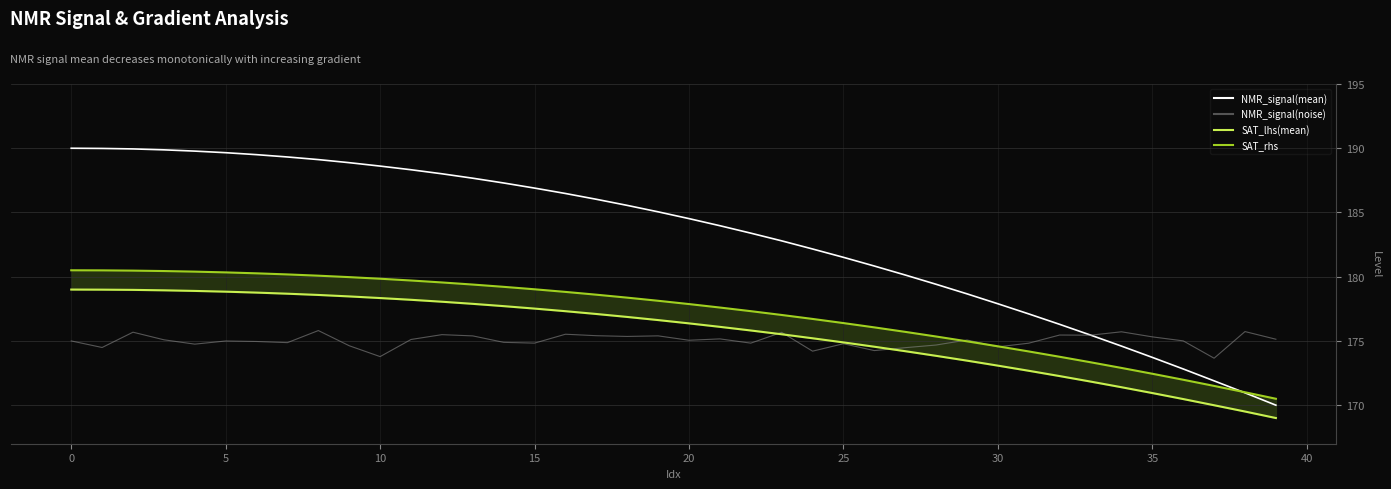

Count the number of data series in this chart.

4